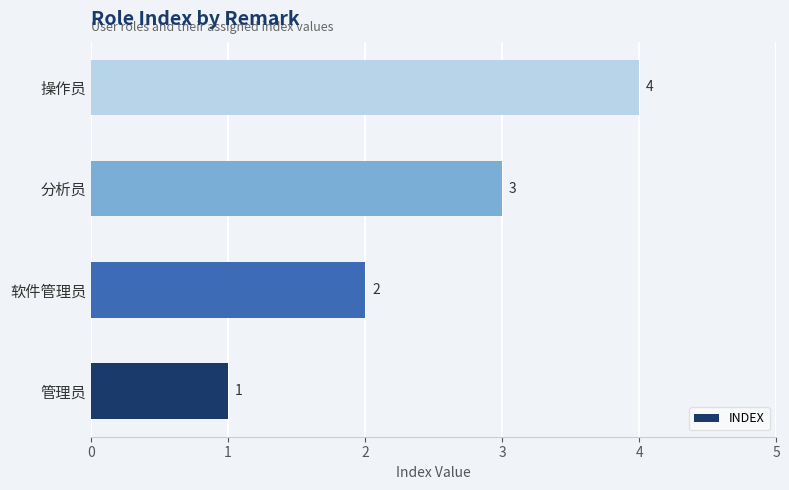

How many data points are less than 3?

2